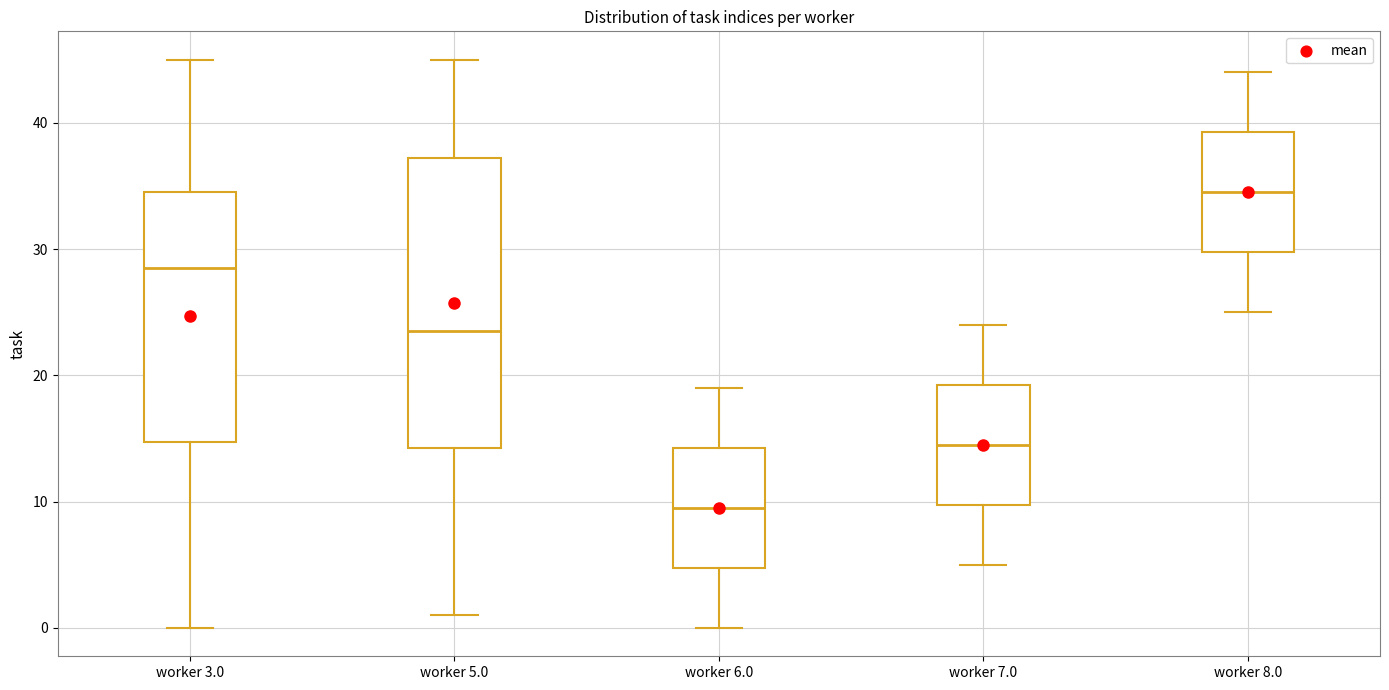

Where does the upper whisker of the box for worker 7.0 end on the y-axis? The values are not printed on the chart, so give them approximately, as read against the axis.

24